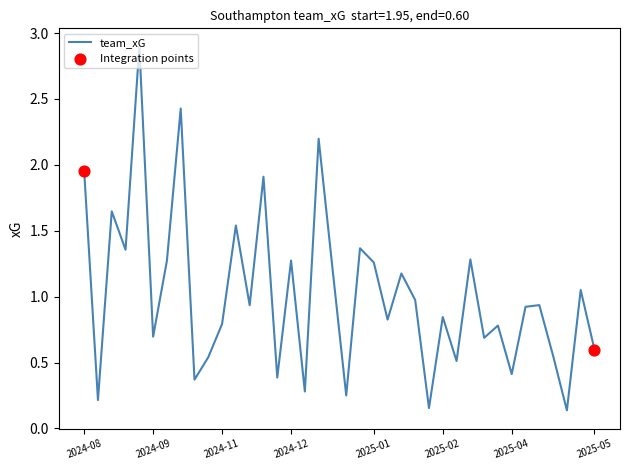

What is the maximum value shown in the chart?

2.9